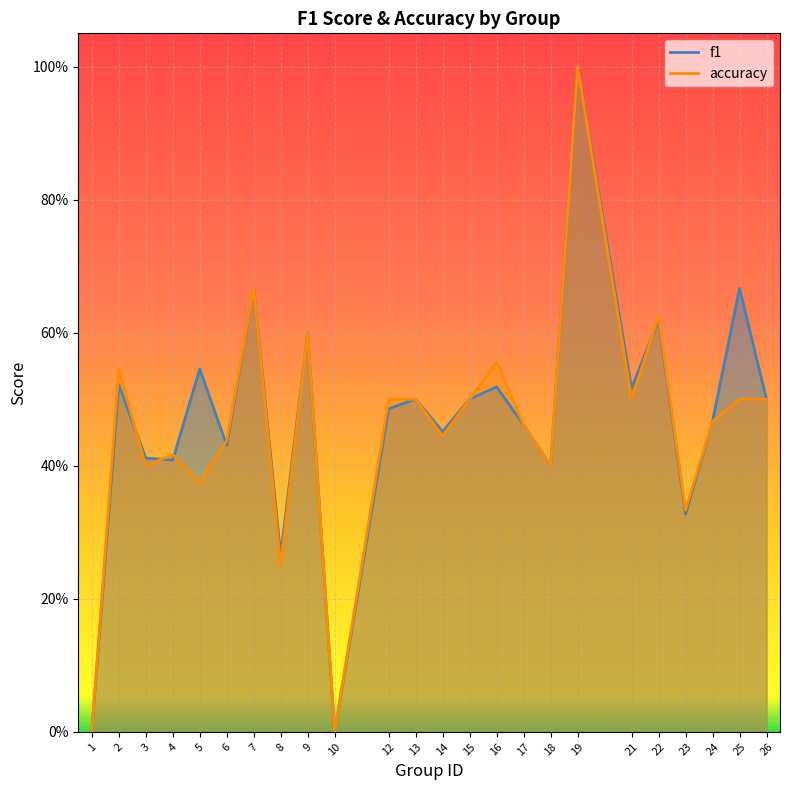

What is the highest value of the accuracy series?

1.0